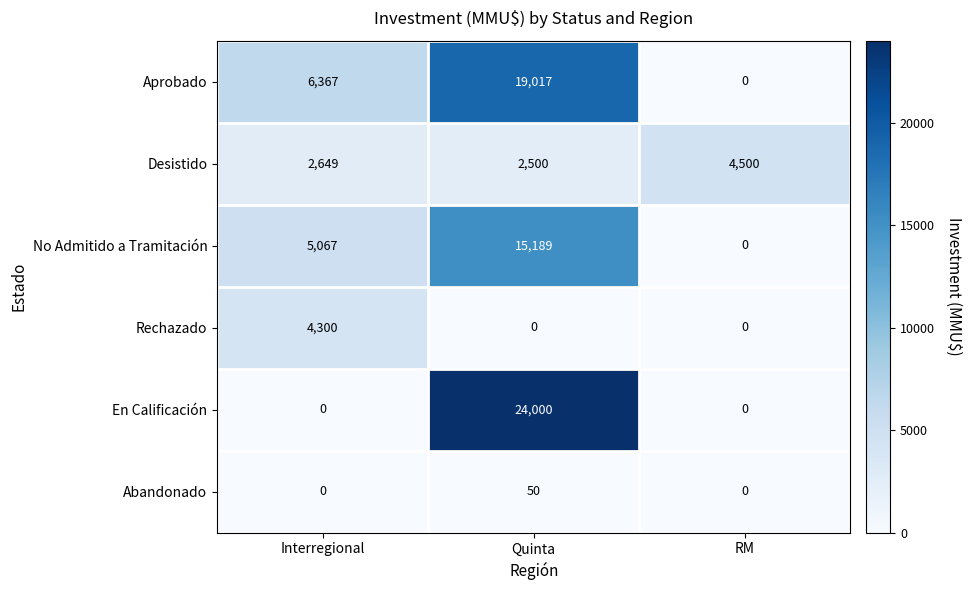

Reading left to right, transcribe all the data shown in this chart.

Aprobado: 6367	19017	0
Desistido: 2649	2500	4500
No Admitido a Tramitación: 5067	15189	0
Rechazado: 4300	0	0
En Calificación: 0	24000	0
Abandonado: 0	50	0